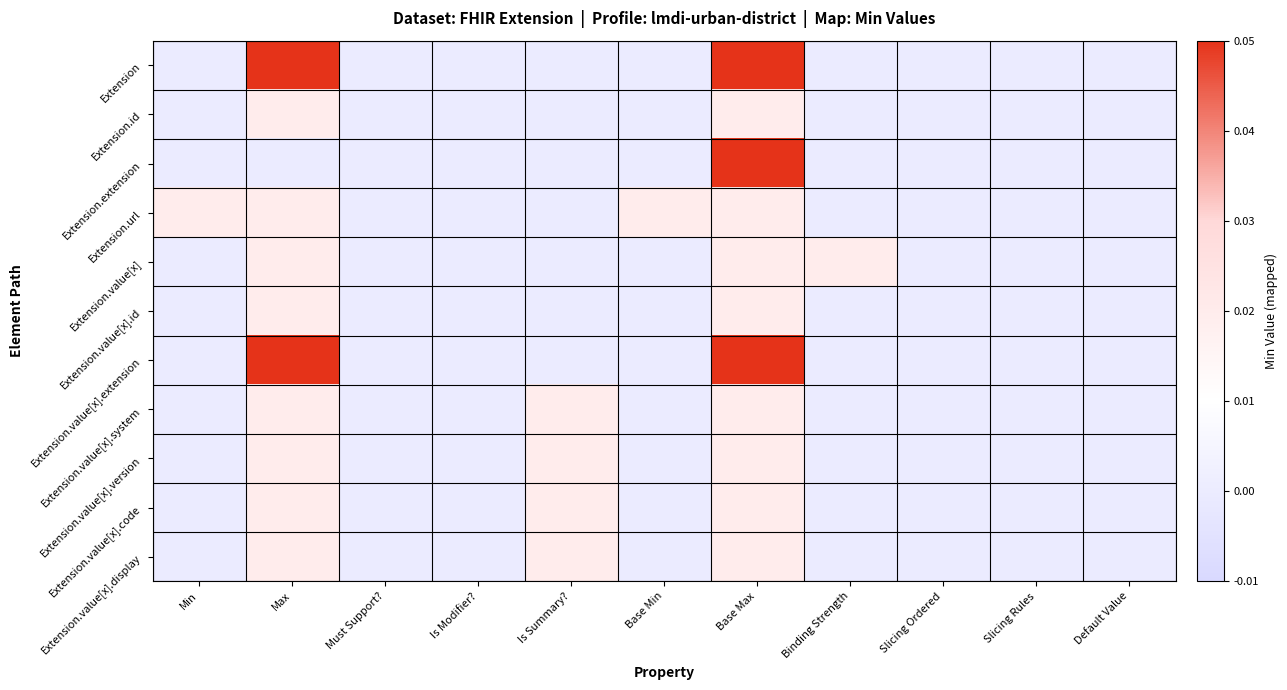

Count the number of categories in the chart.

11